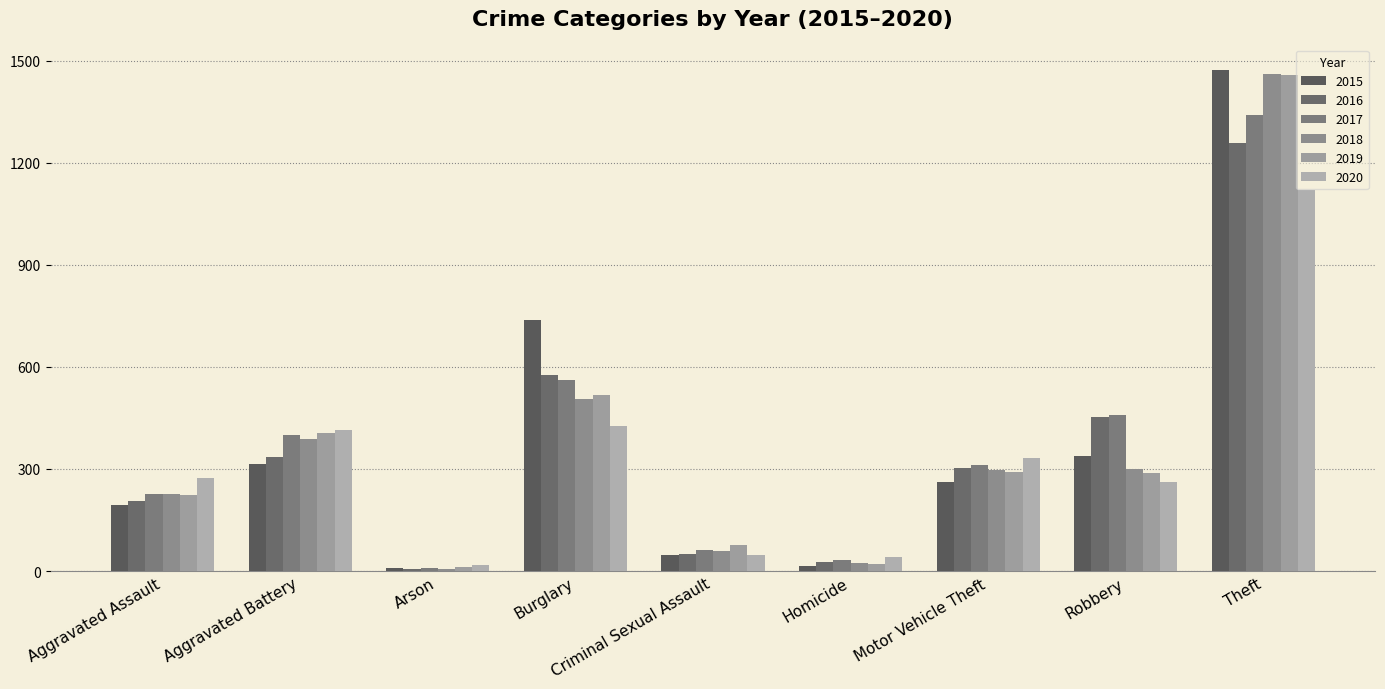

Between Aggravated Assault and Homicide, which is larger?

Aggravated Assault